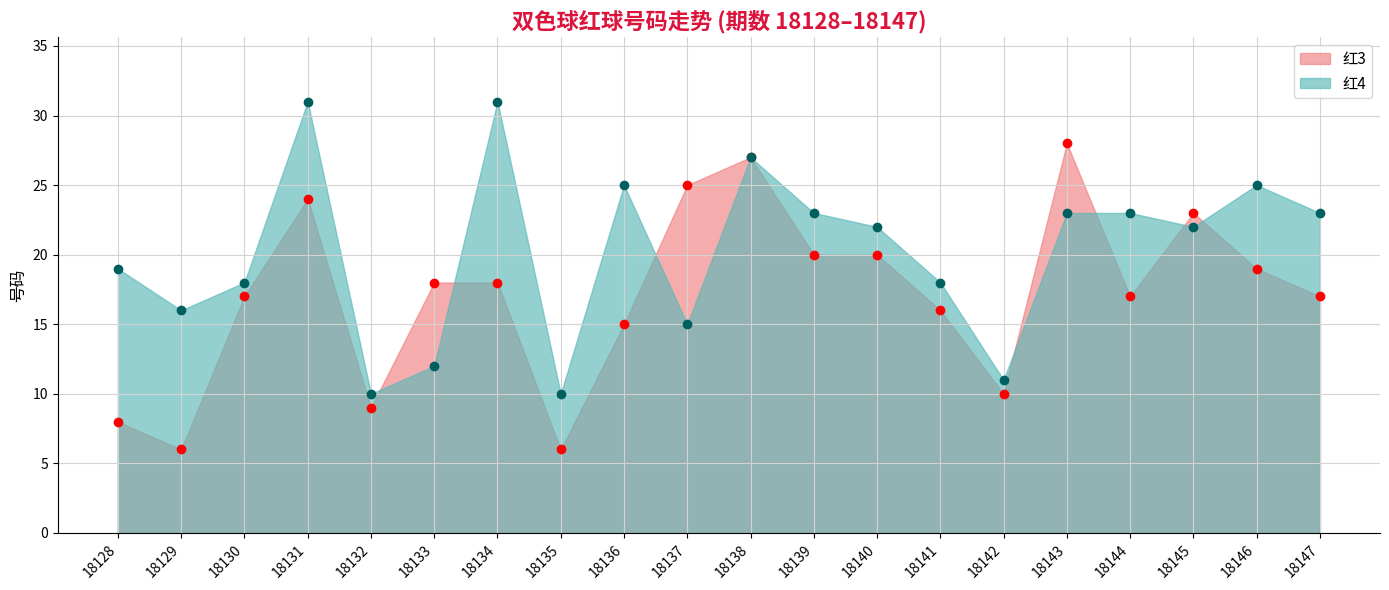

Which series has the largest total across all categories?

红4